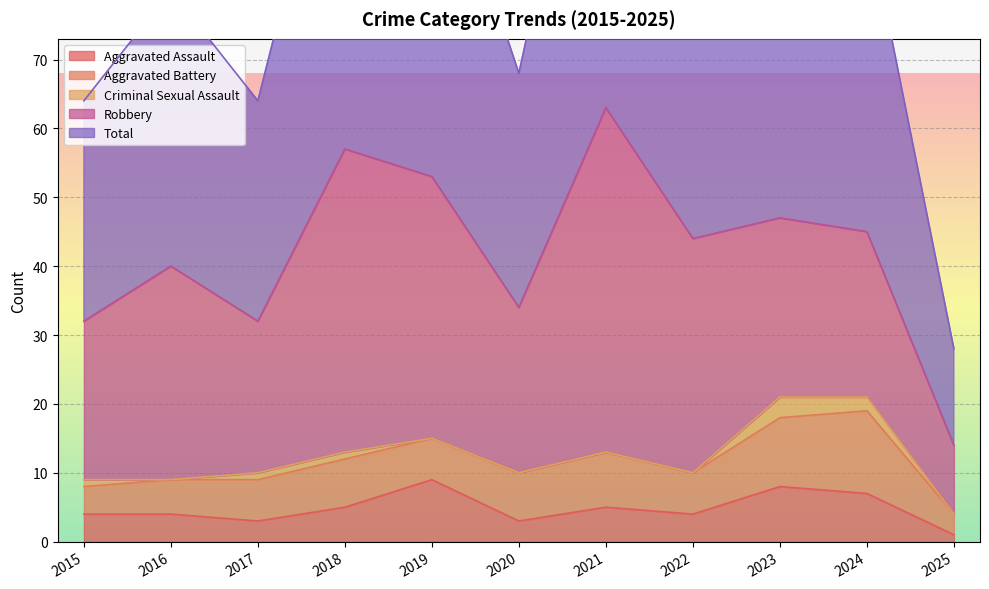

At which category does Aggravated Battery reach its first local peak?

2018